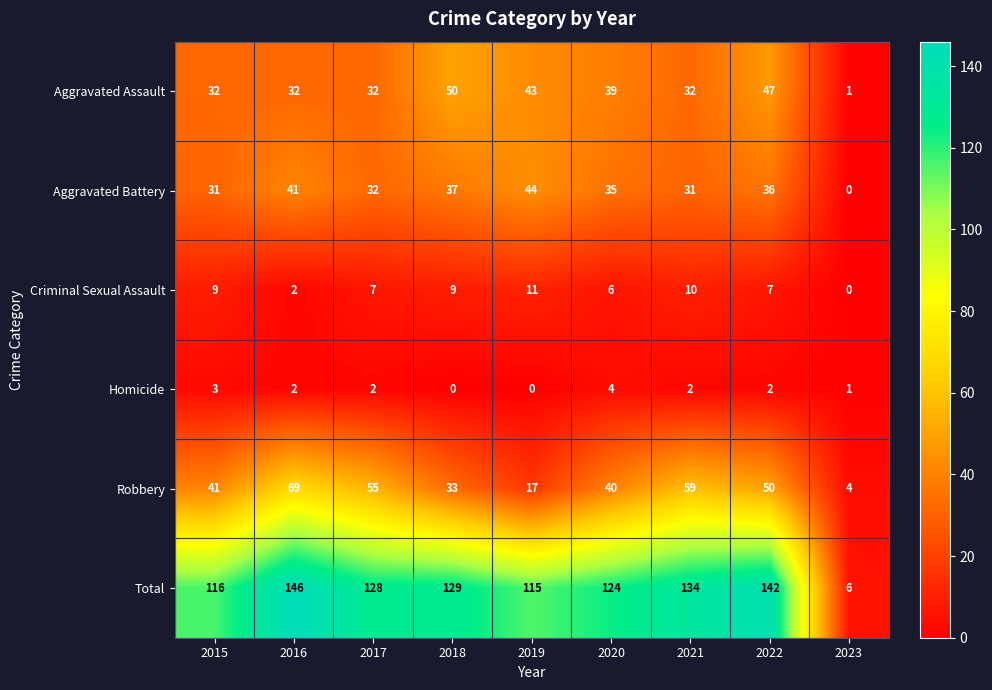

Rank the series by their maximum value, from highest to lowest.

Total, Robbery, Aggravated Assault, Aggravated Battery, Criminal Sexual Assault, Homicide